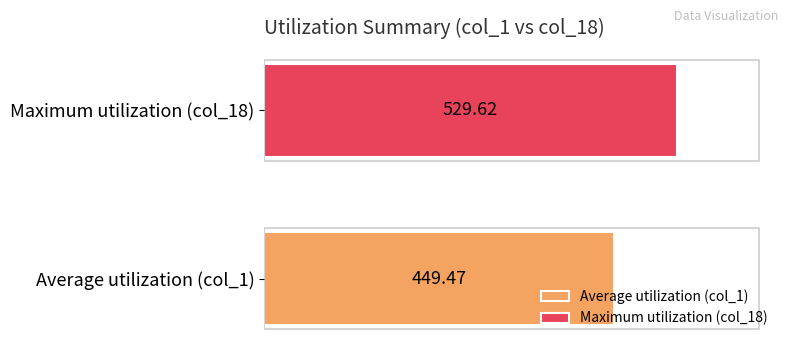

What is the minimum value shown in the chart?

449.5